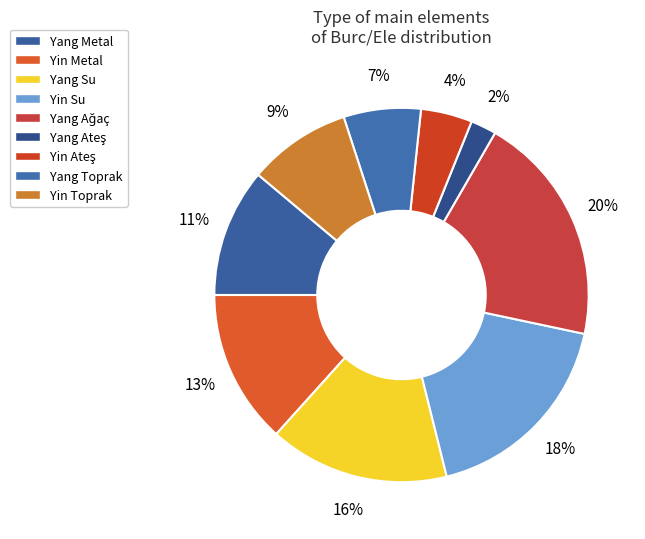

The Yang Ateş slice represents 2% of the pie. True or false?

True